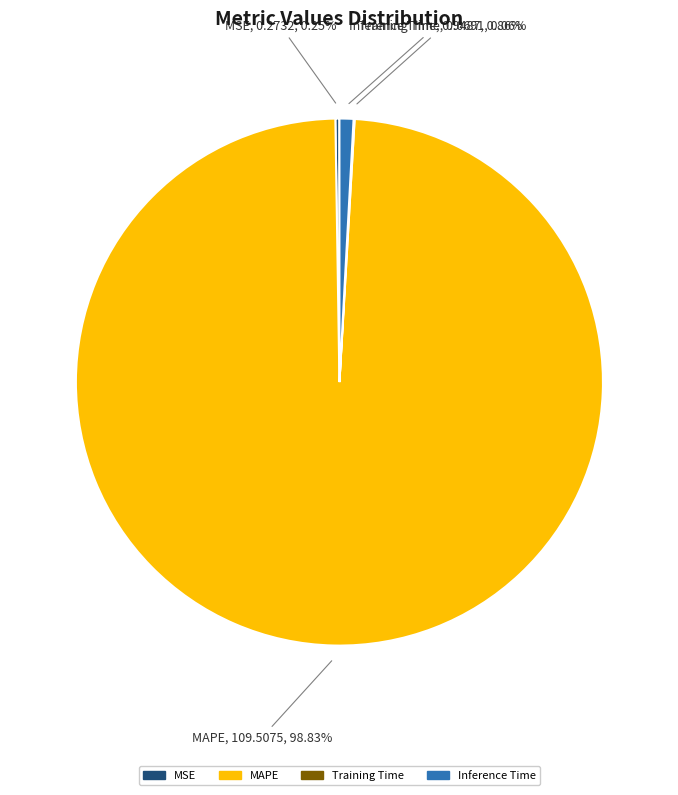

Is there any slice that represents more than half of the pie?

Yes